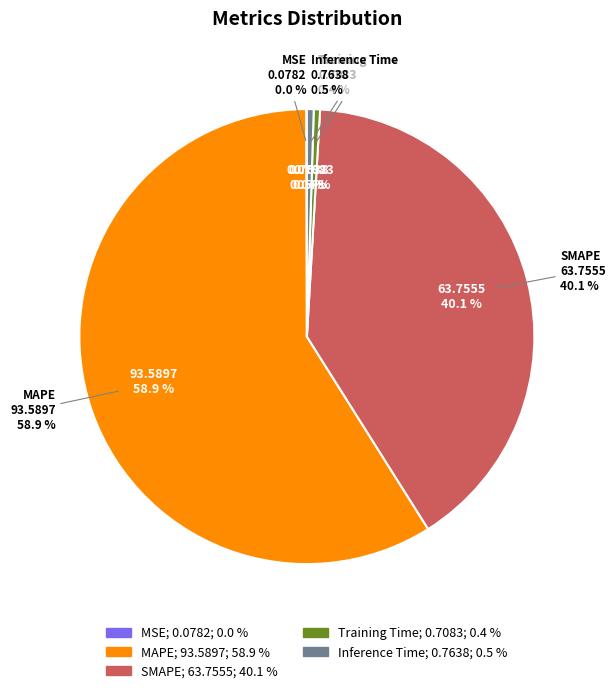

Which has a higher value, Inference Time or SMAPE?

SMAPE